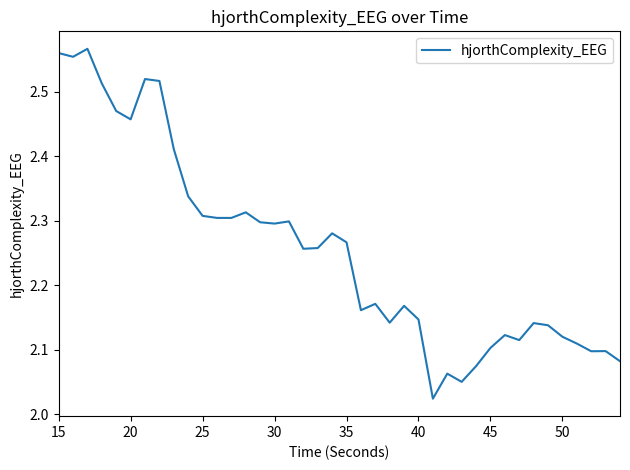

What is the difference between the maximum and minimum values?

0.5